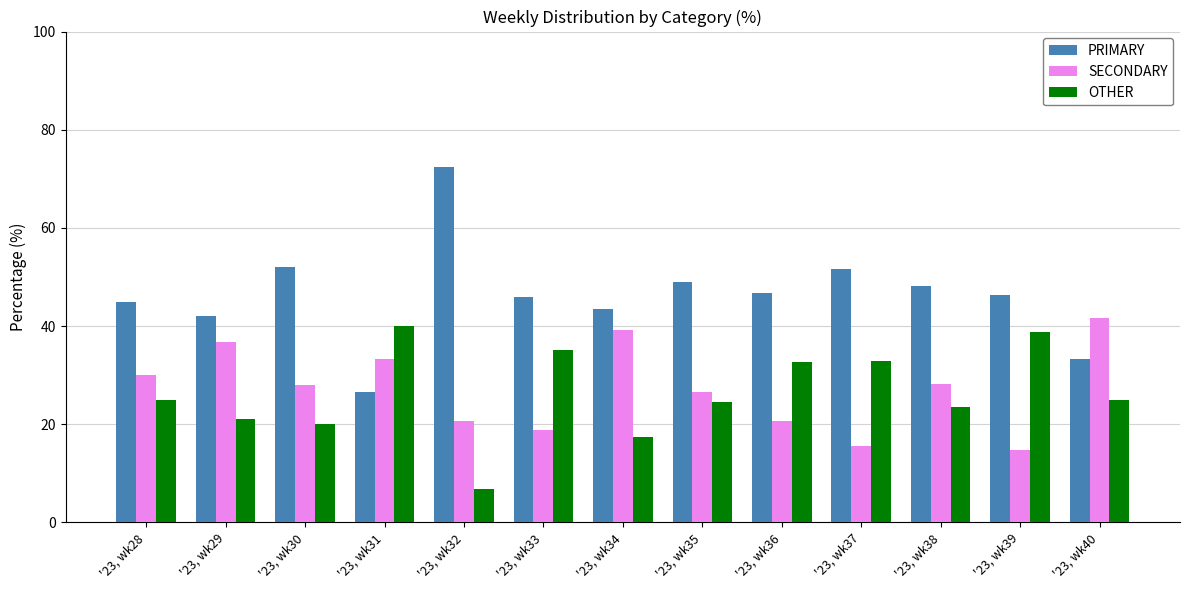

What is the average value of the OTHER series?

26.4